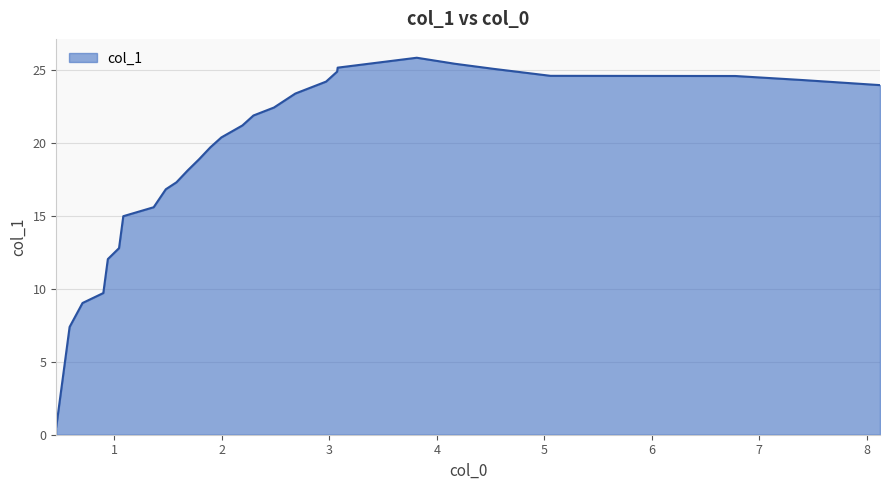

What is the maximum value shown in the chart?

25.9